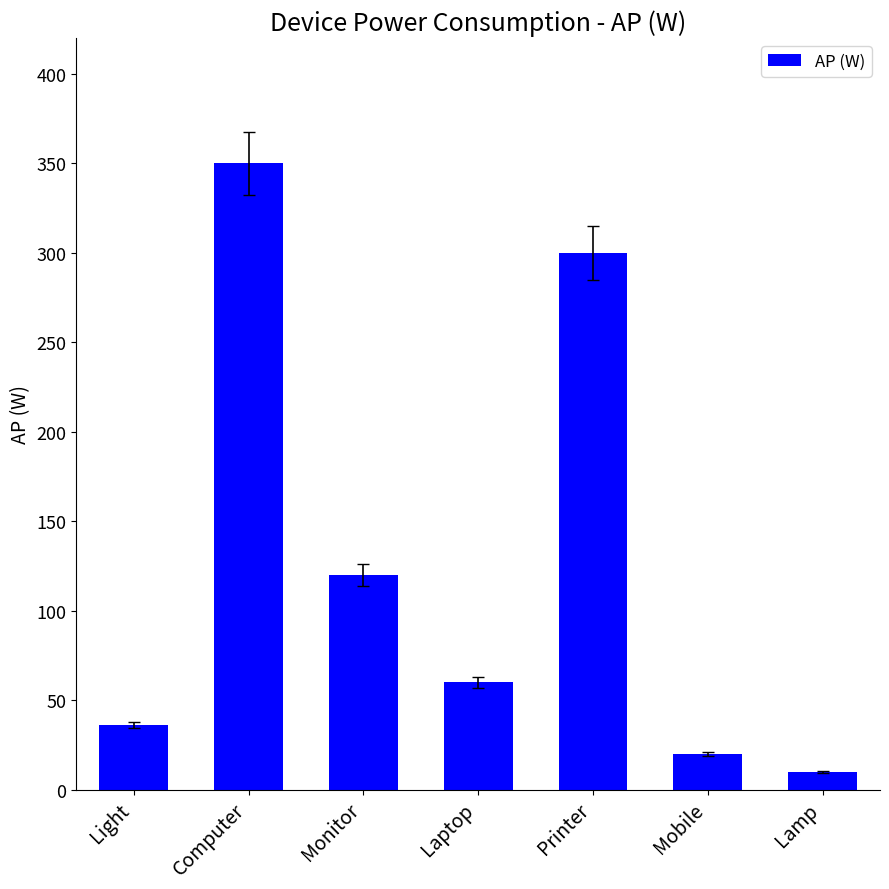

Where is the data nearest to the value 180?

Monitor